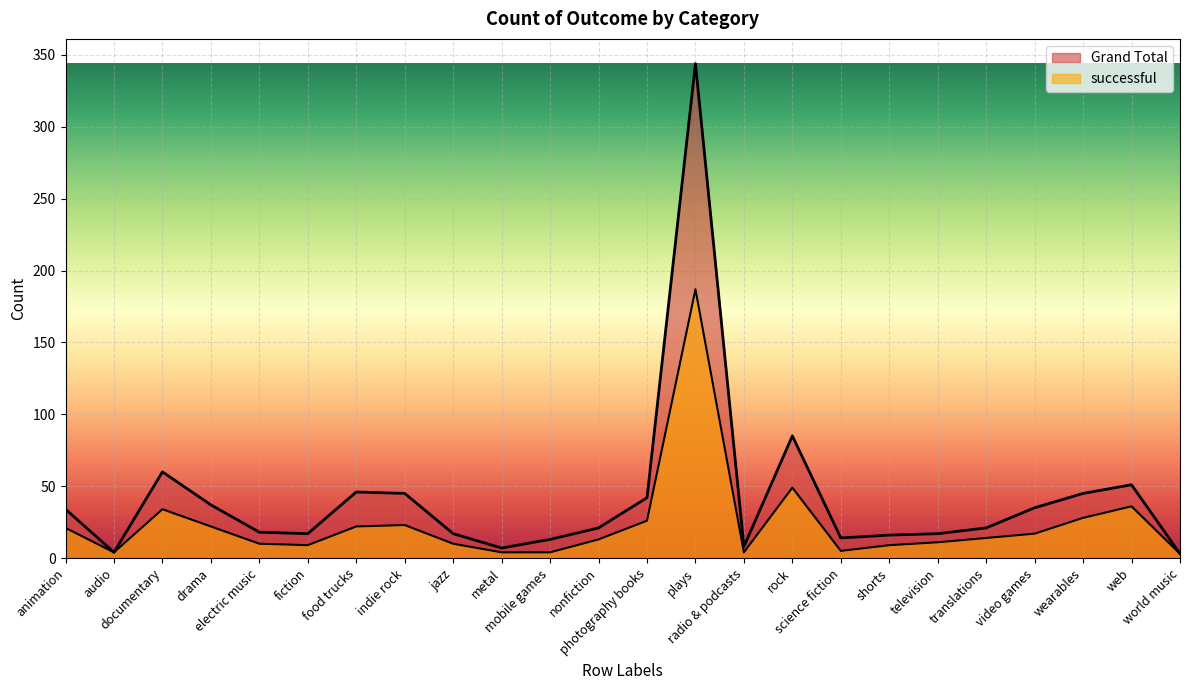

What is the difference between the highest and lowest values at photography books?

16